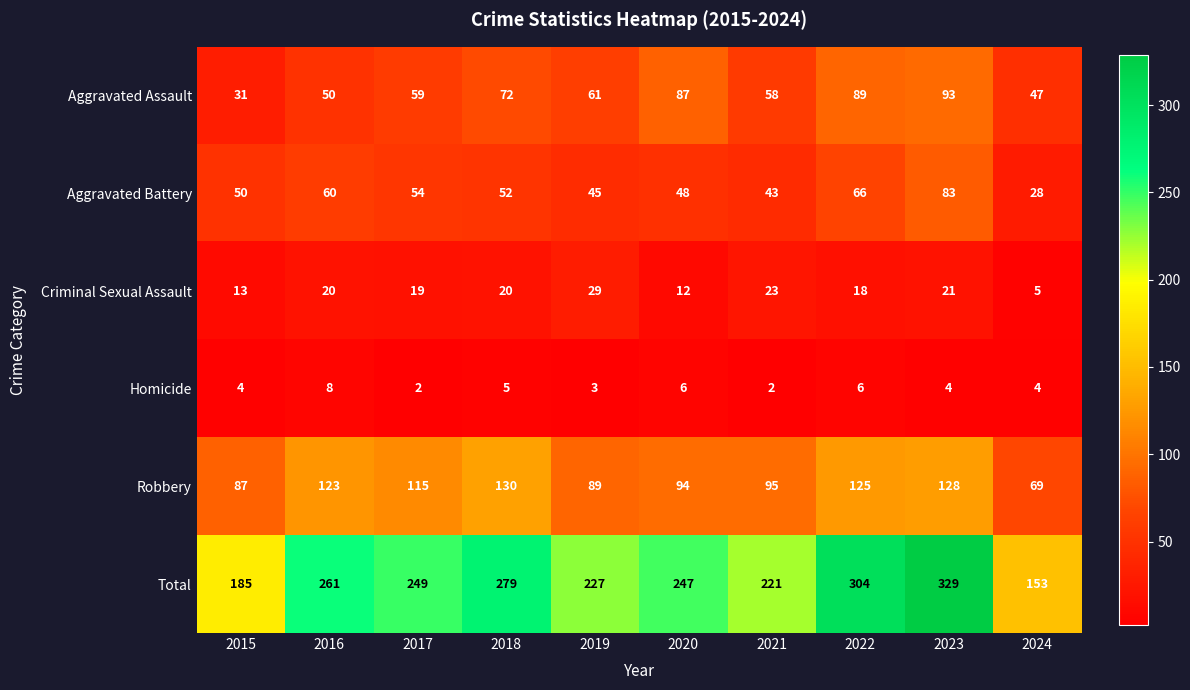

Which series has the widest spread of values?

Total